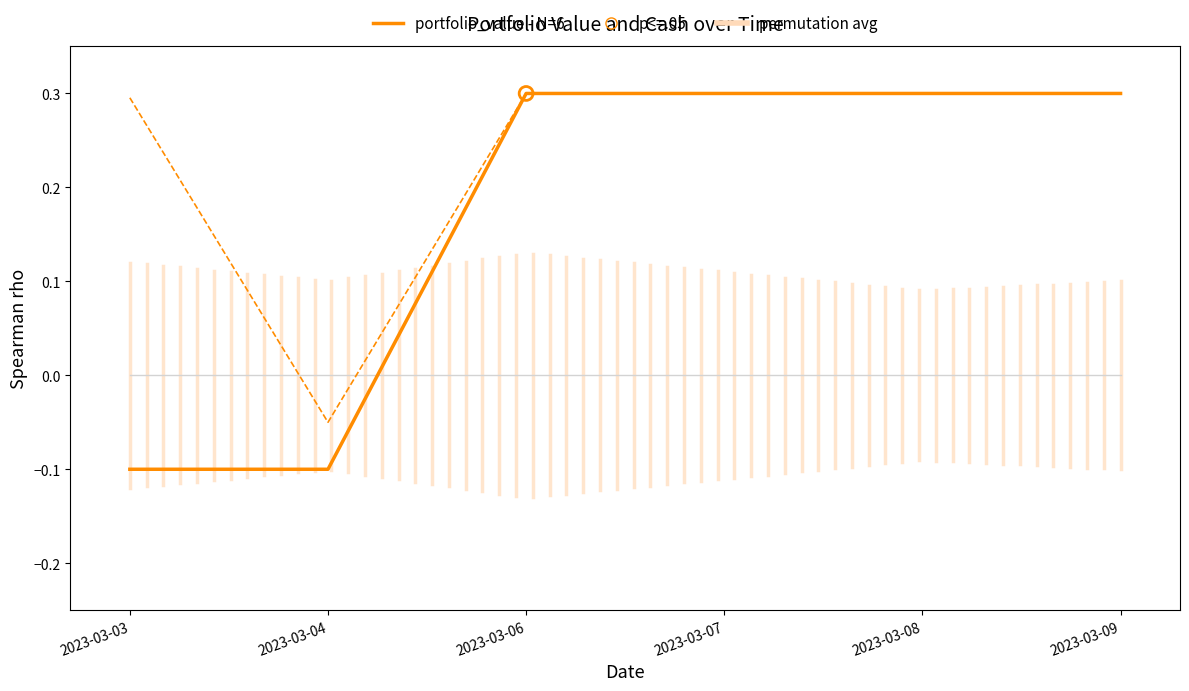

What is the total value across all series at 2023-03-03?

0.2